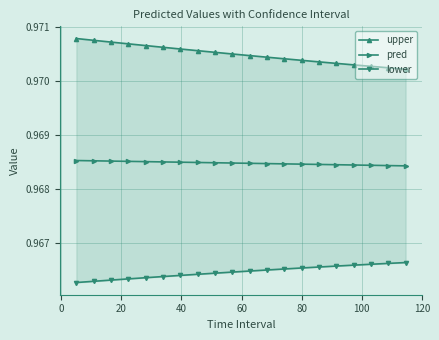

What are all the series names shown in the legend?

upper, pred, lower